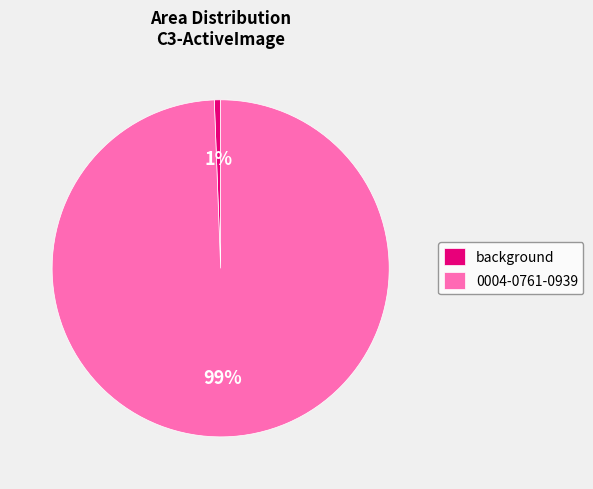

What is the smallest slice in the pie chart?

background